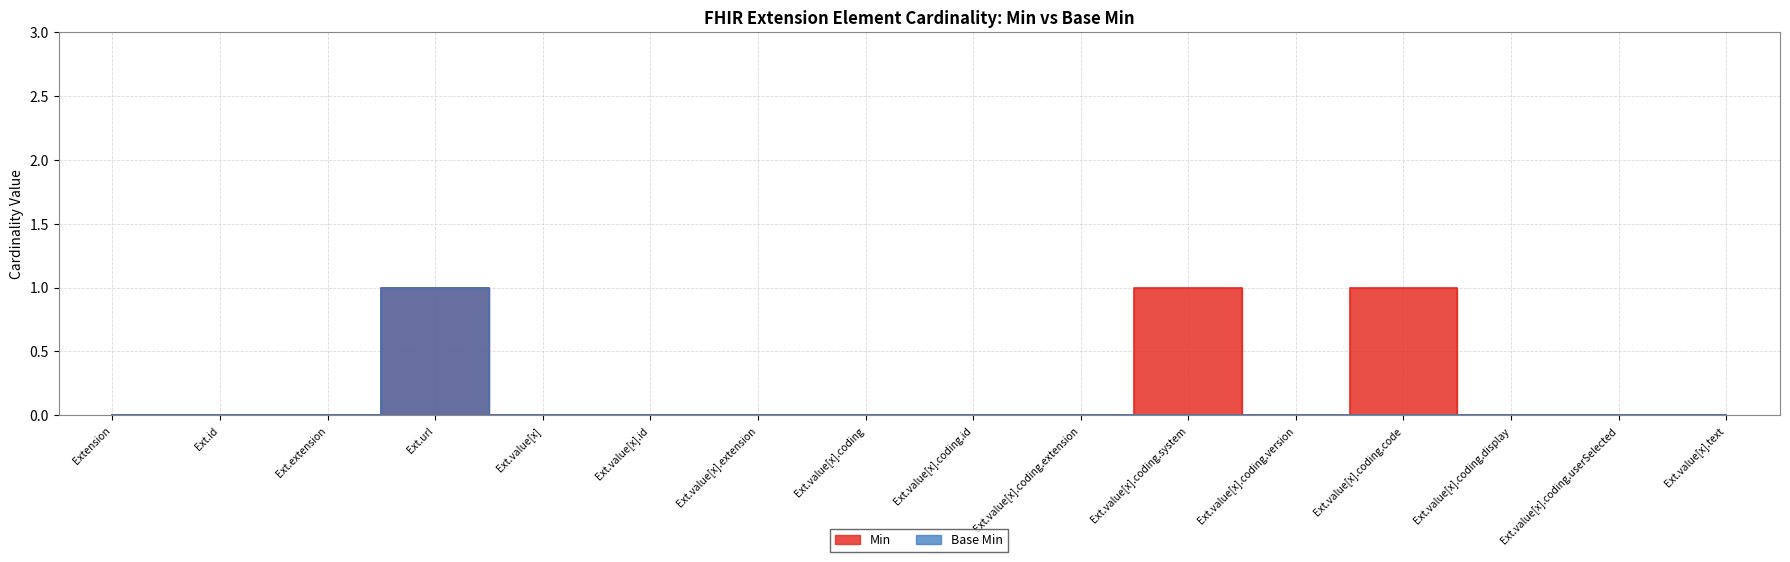

Does the chart display data point markers on the line(s)?

No